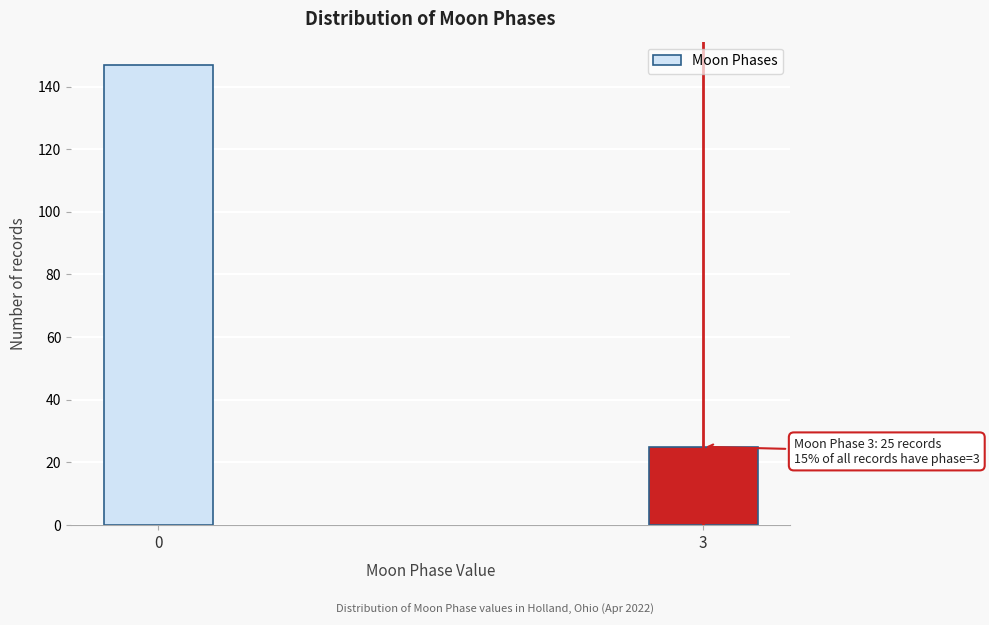

Reading left to right, extract all data points from this chart.

0=147	3=25